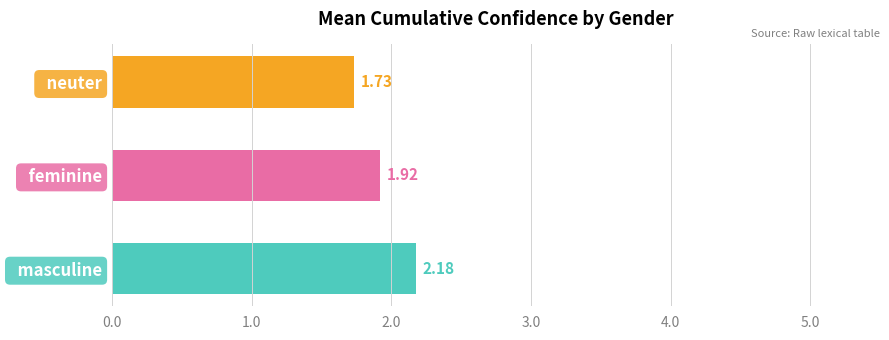

Which label corresponds to the smallest value in the chart?

  neuter